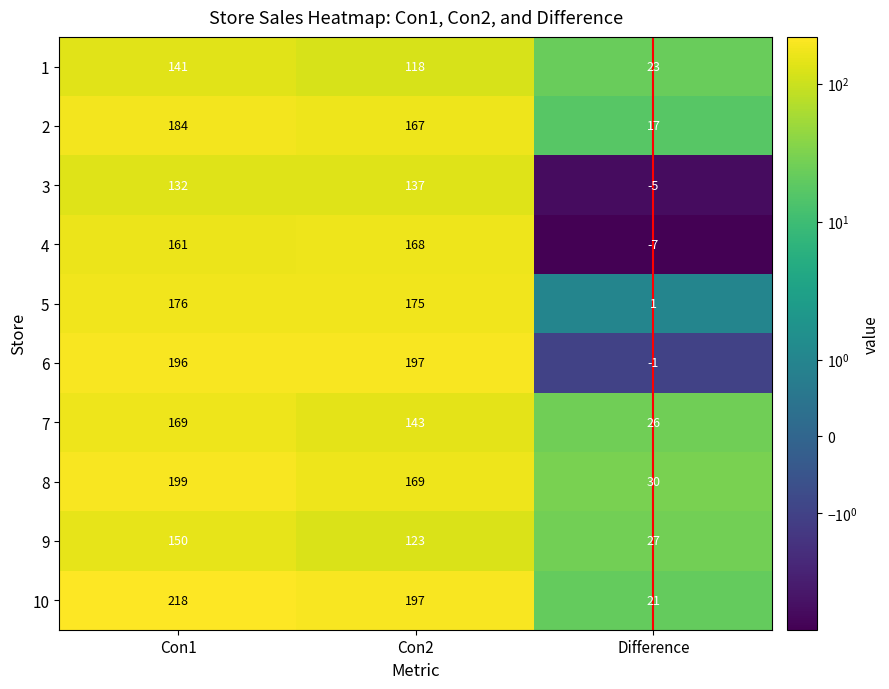

Which series has the largest total across all categories?

10